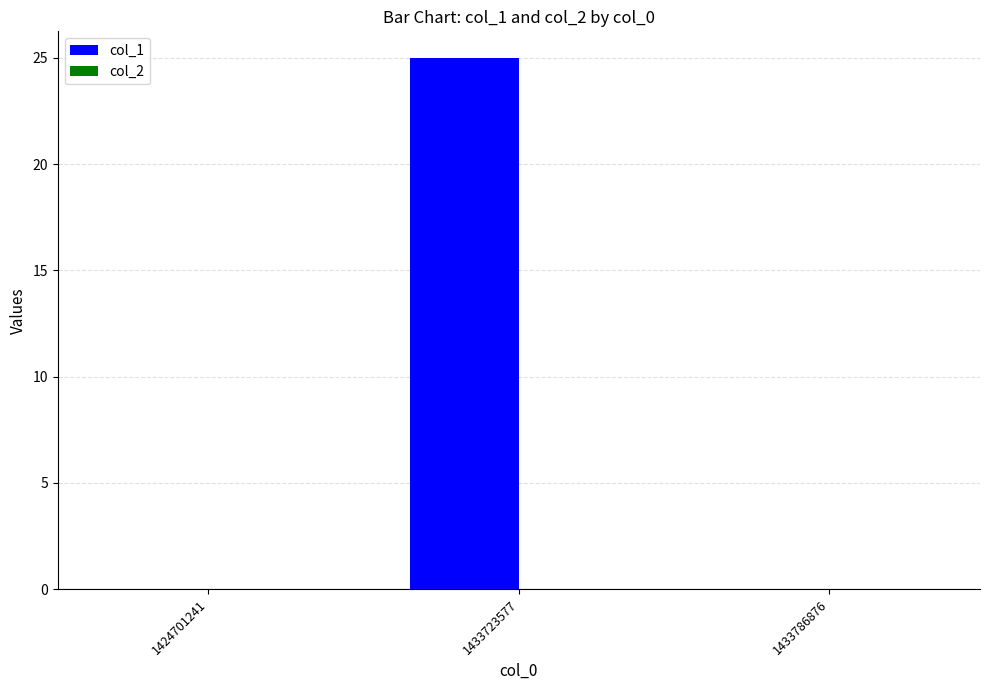

The chart shows a value of 33 at 1433723577. True or false?

False